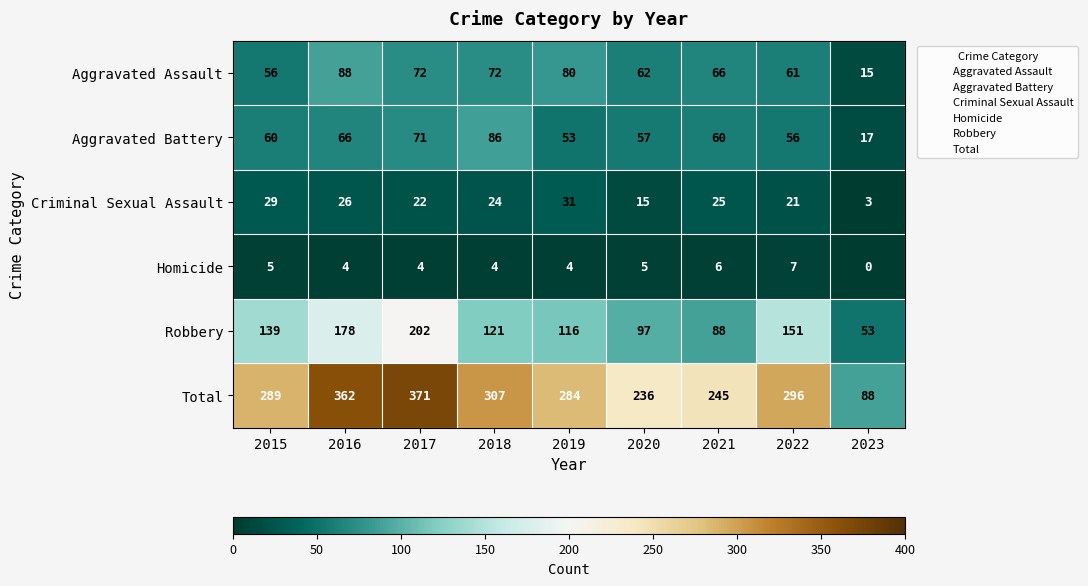

At which category is the sum across all series the highest?

2017